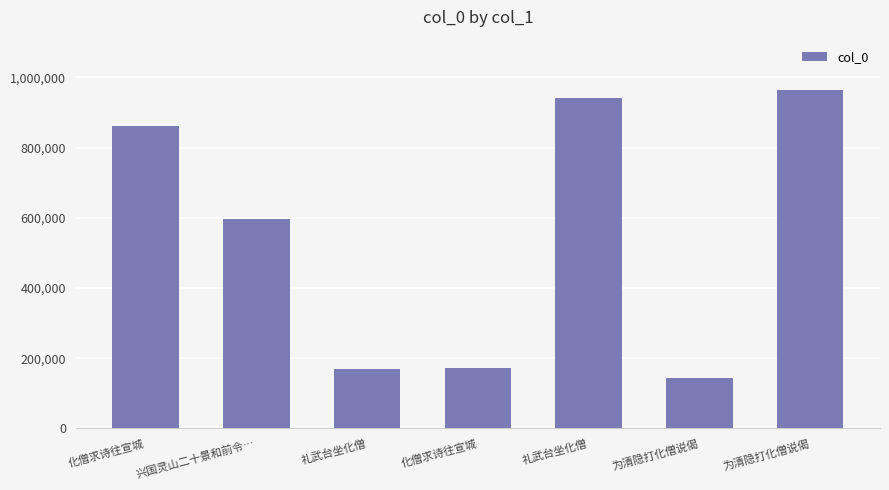

What is the ratio of the value at 化僧求诗往宣城 to the value at 化僧求诗往宣城?

5.0